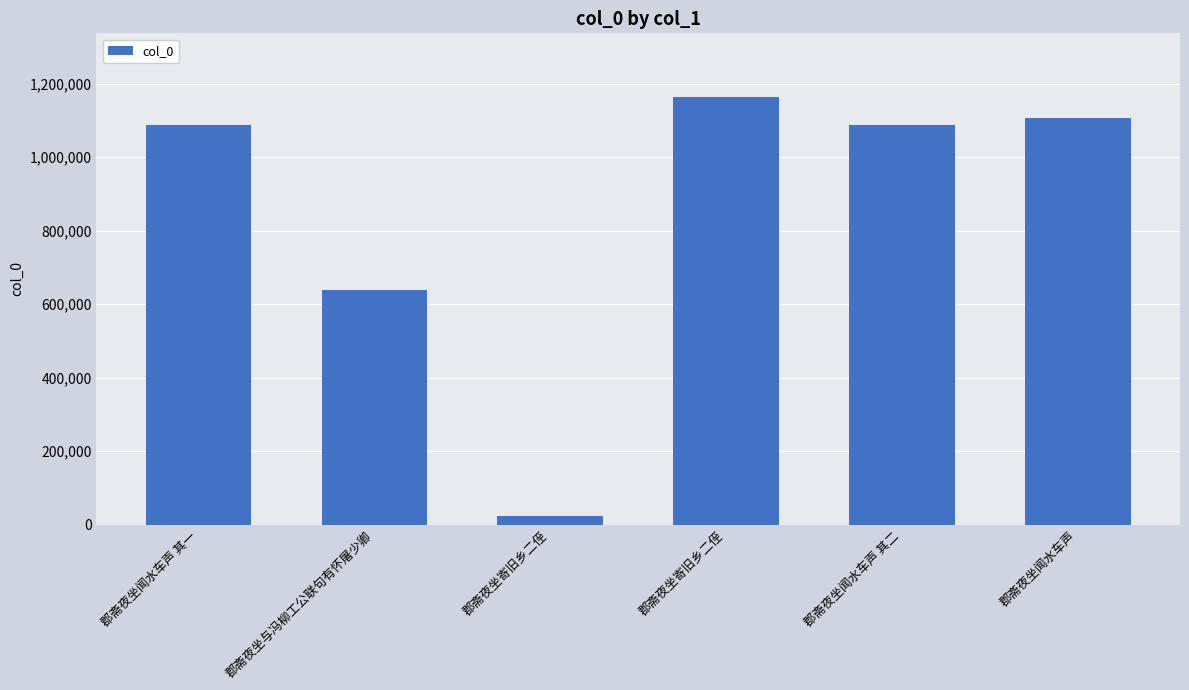

How many data points are less than 1086386?

3